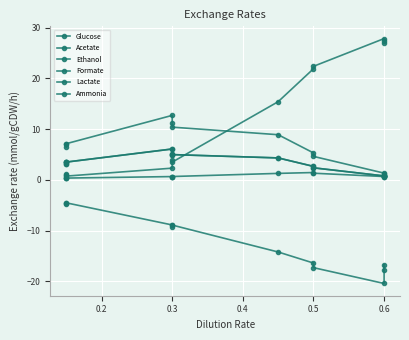

True or false: Glucose has more than 0 interior local peaks.

True